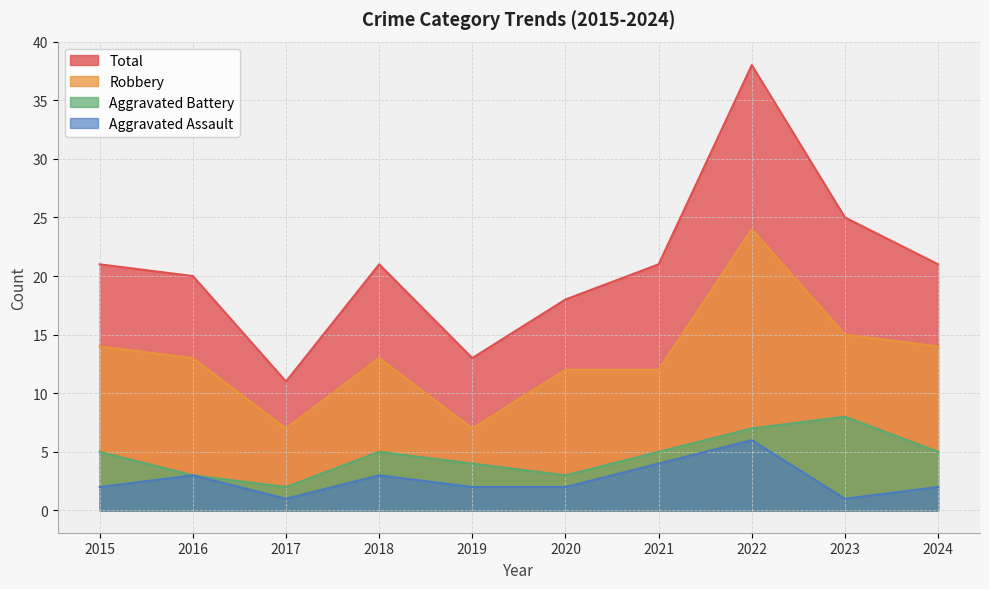

Which category has the lowest value in the Aggravated Battery series?

2017